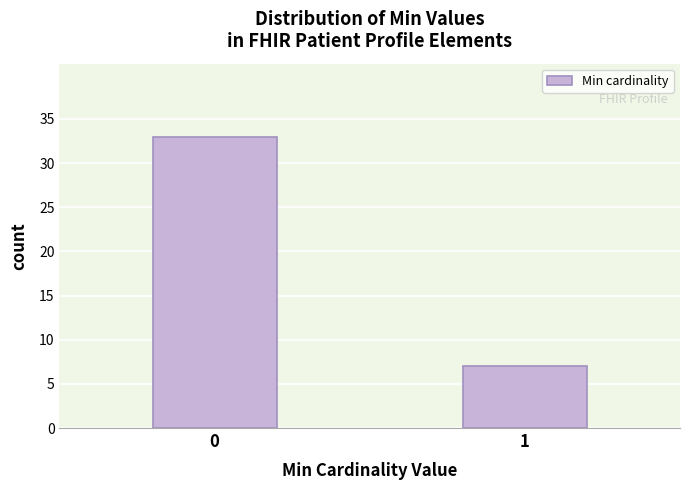

Reading left to right, what are all the values shown in this chart?

33	7